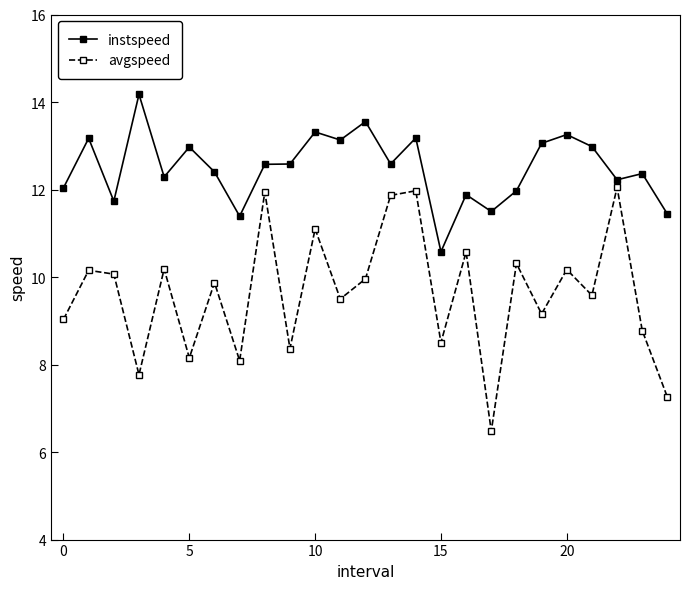

Which series has the widest spread of values?

avgspeed